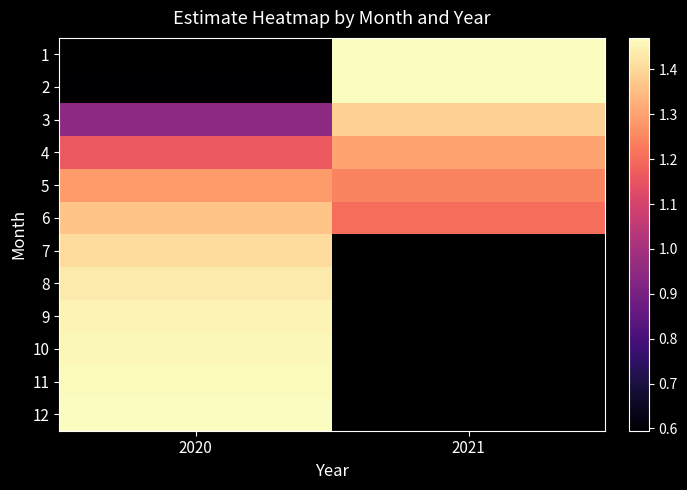

What is the sum of all 5 values?

2.5